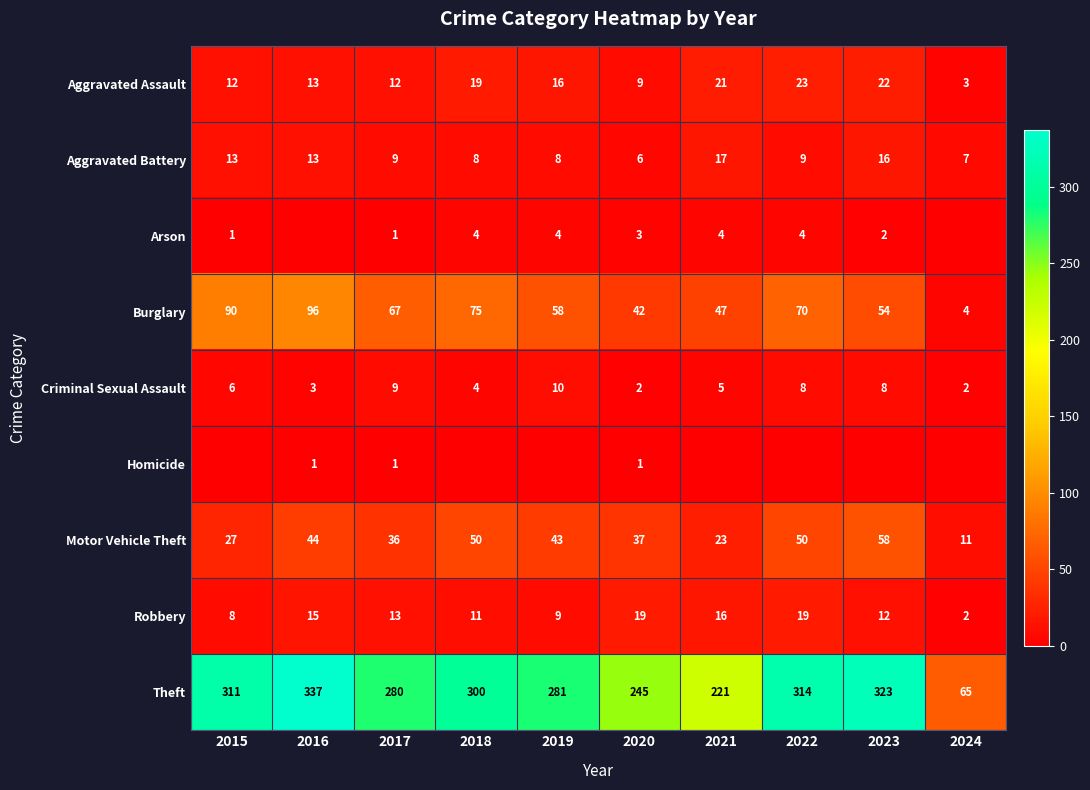

What is the total value across all series at 2020?

364